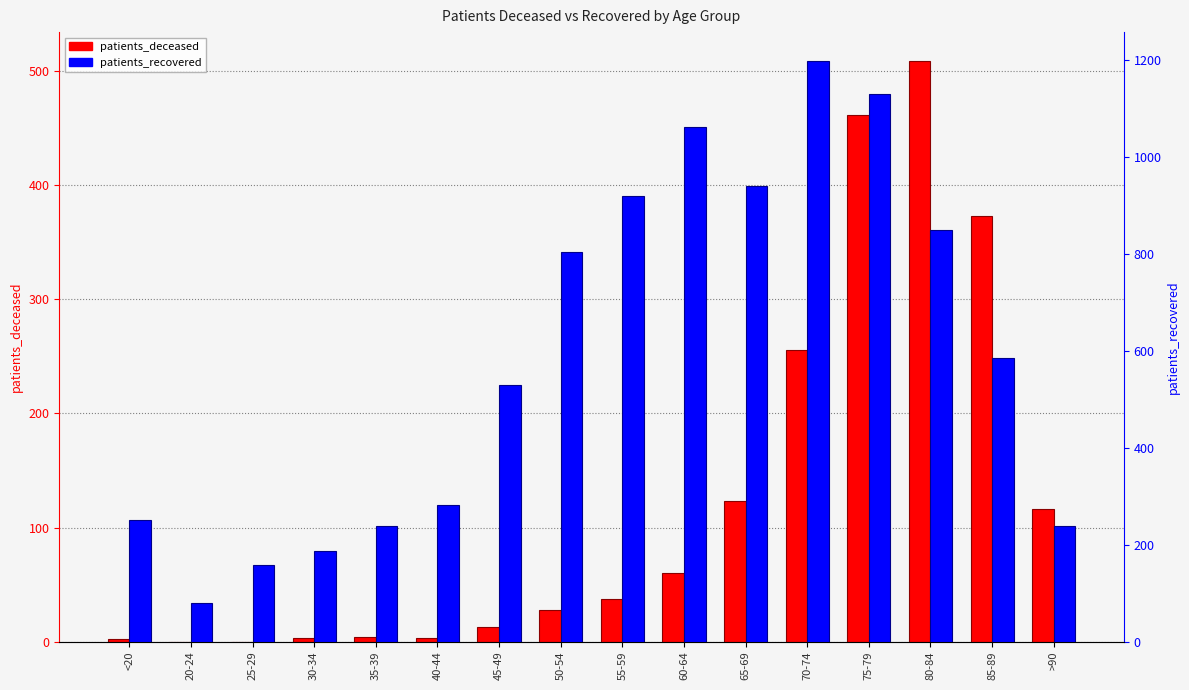

Reading left to right, list all the values displayed in this chart.

patients_deceased: 2	0	0	3	4	3	13	28	37	60	123	256	462	509	373	116
patients_recovered: 250	80	157	186	238	282	529	805	920	1062	940	1198	1131	850	586	238